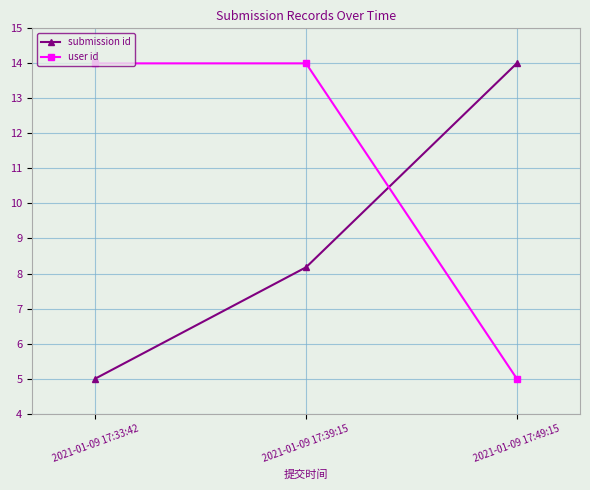

Count the number of categories in the chart.

3